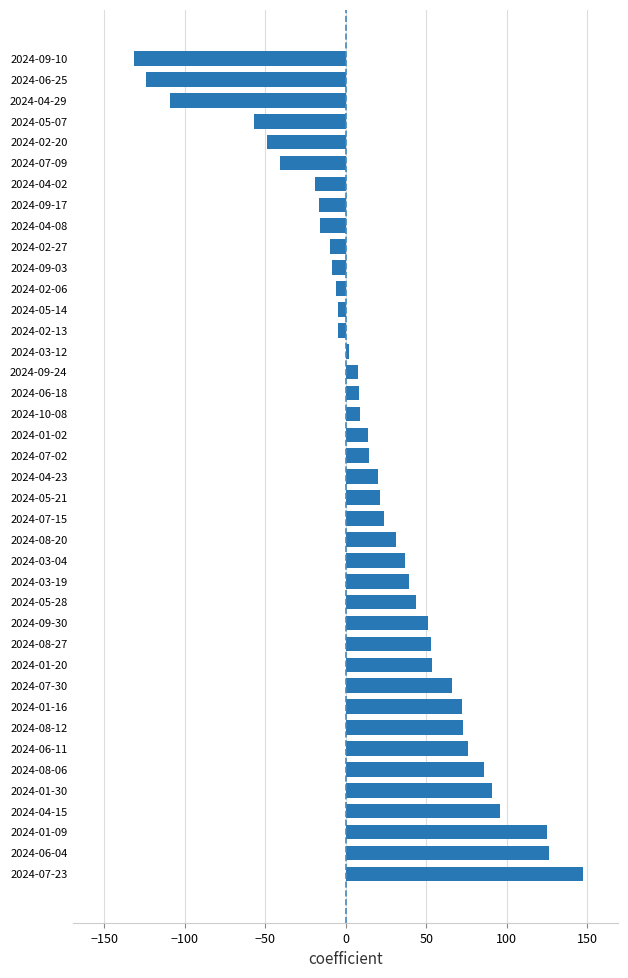

What is the change in value from 2024-08-12 to 2024-02-20?

-122.0